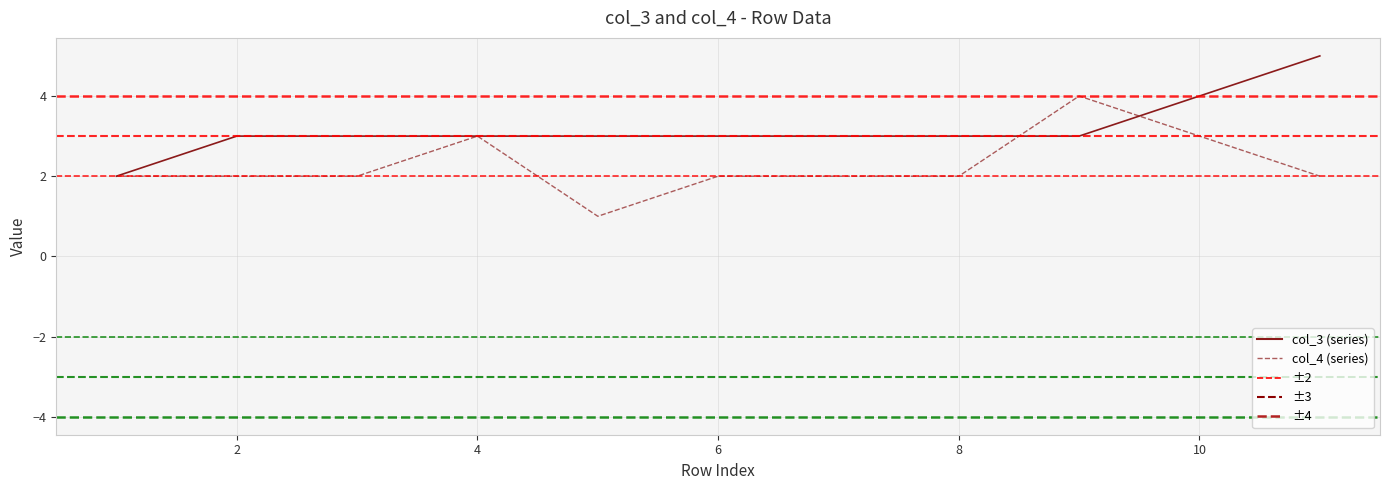

Between which two adjacent categories do col_3 and col_4 first intersect?

8 and 9